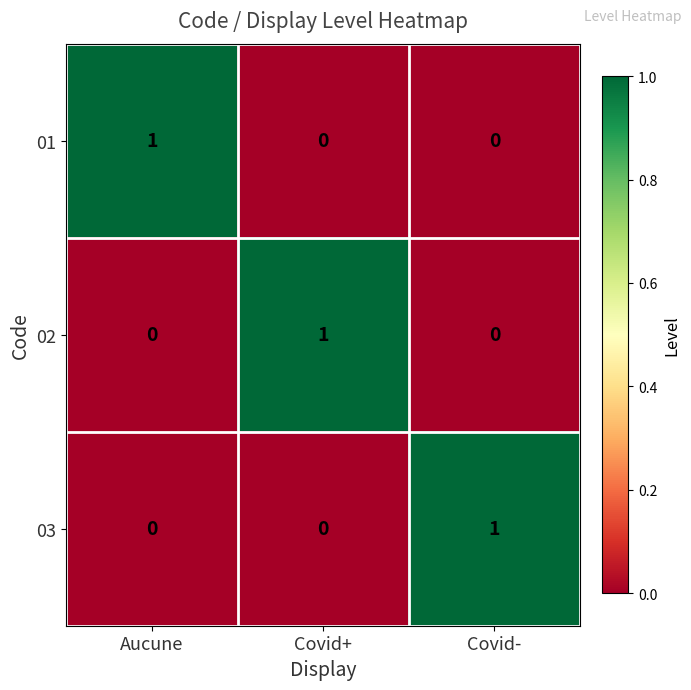

True or false: 01 has a value of 1 at Aucune.

True